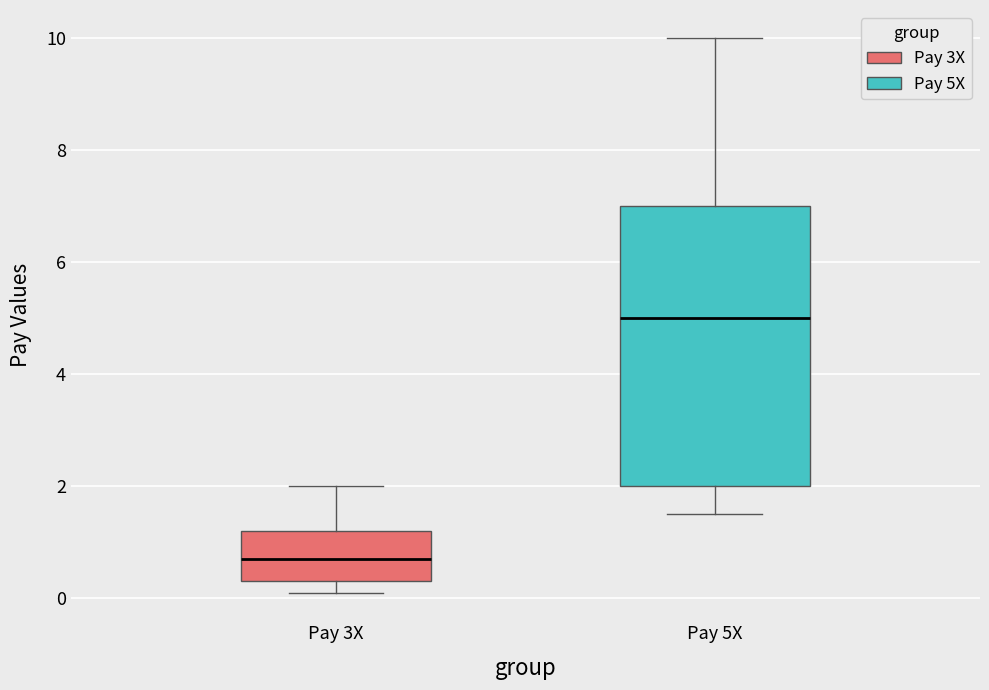

Comparing the boxes themselves (not the whiskers), which one is the tallest?

Pay 5X